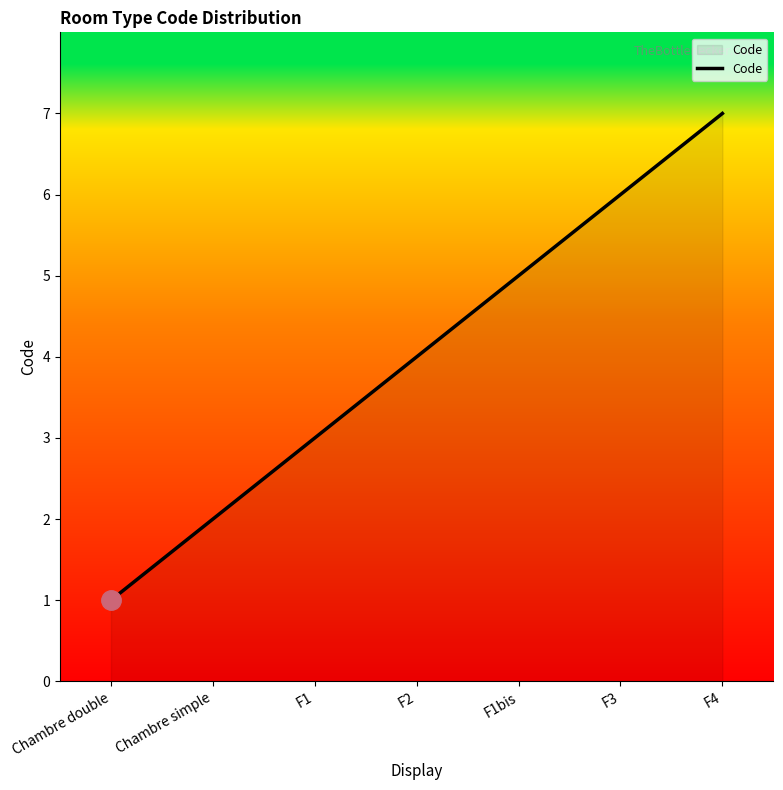

What position from the right is F4?

1